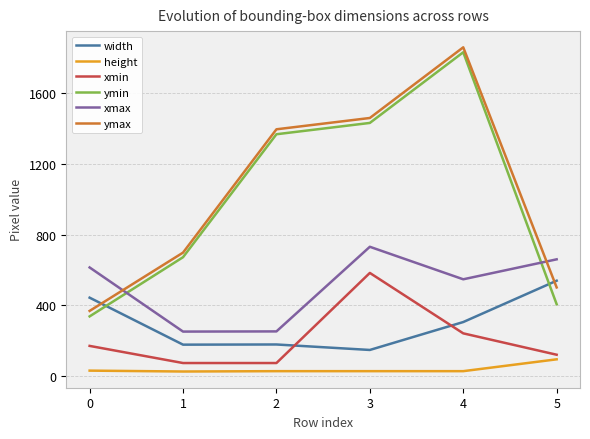

How many lines are shown in the chart?

6